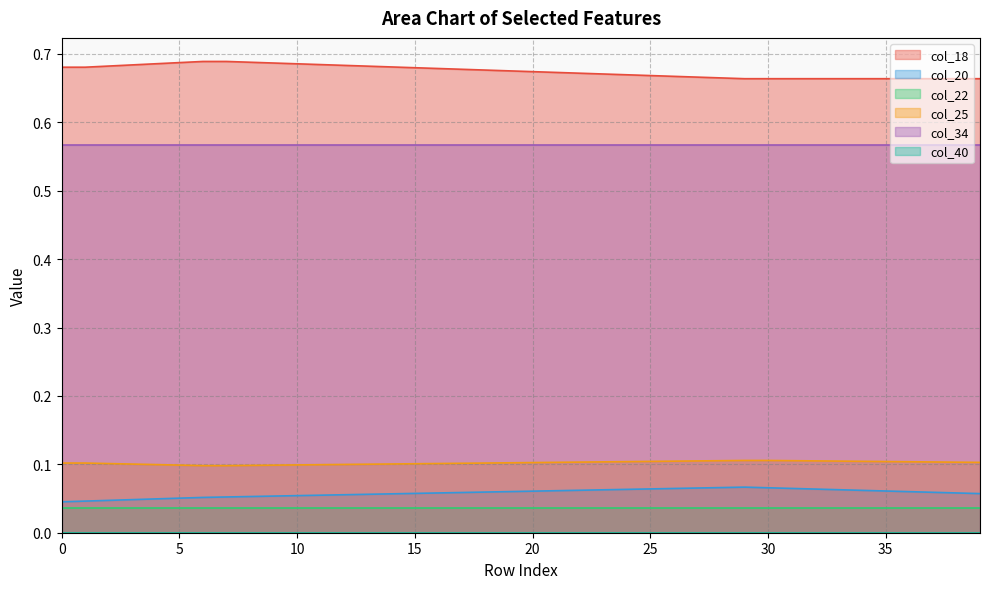

True or false: col_34 and col_25 intersect in this chart.

False